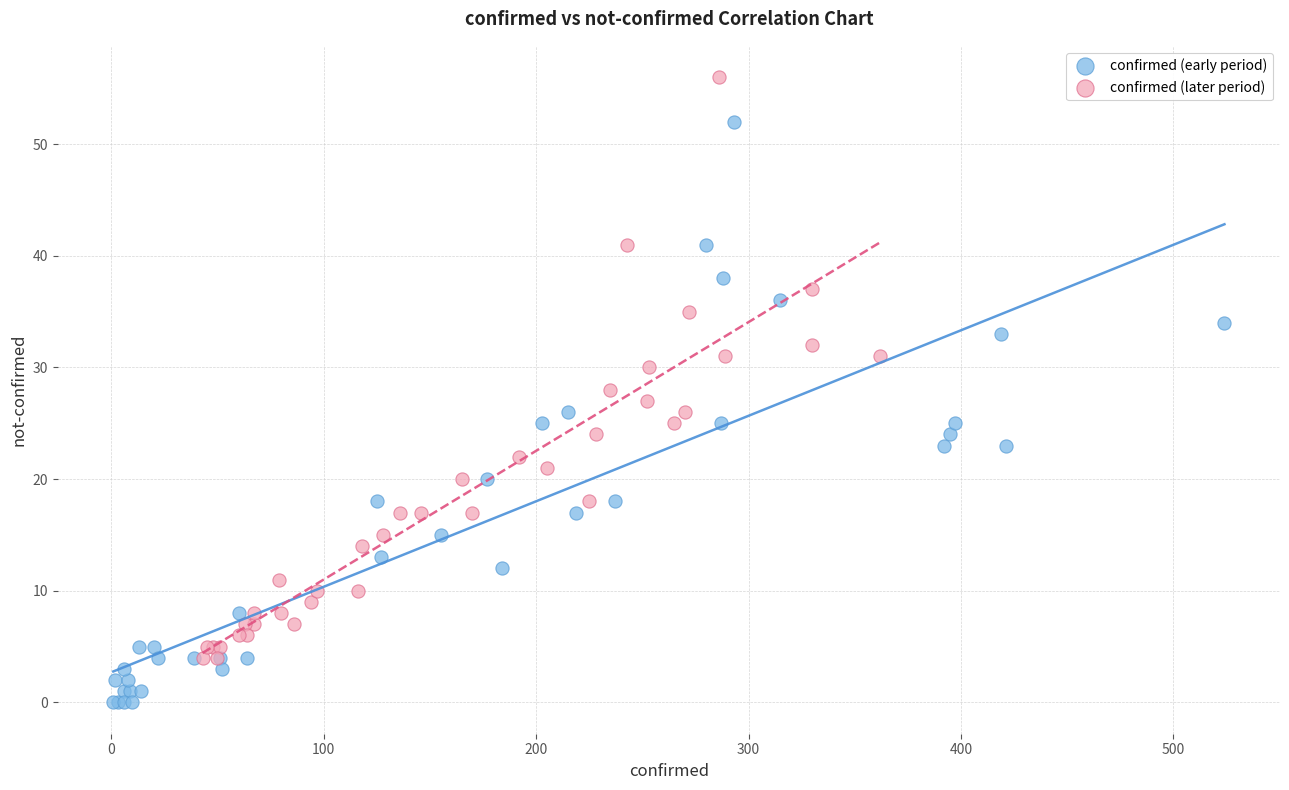

Which series reaches the minimum Y coordinate?

confirmed (early period)